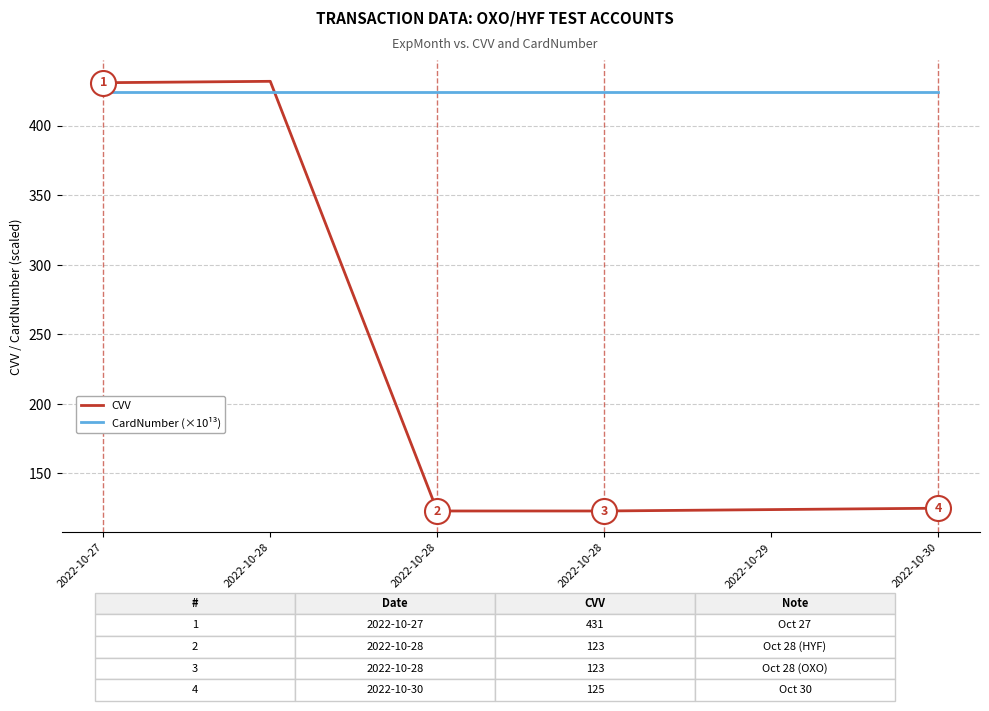

Does the chart display data point markers on the line(s)?

No